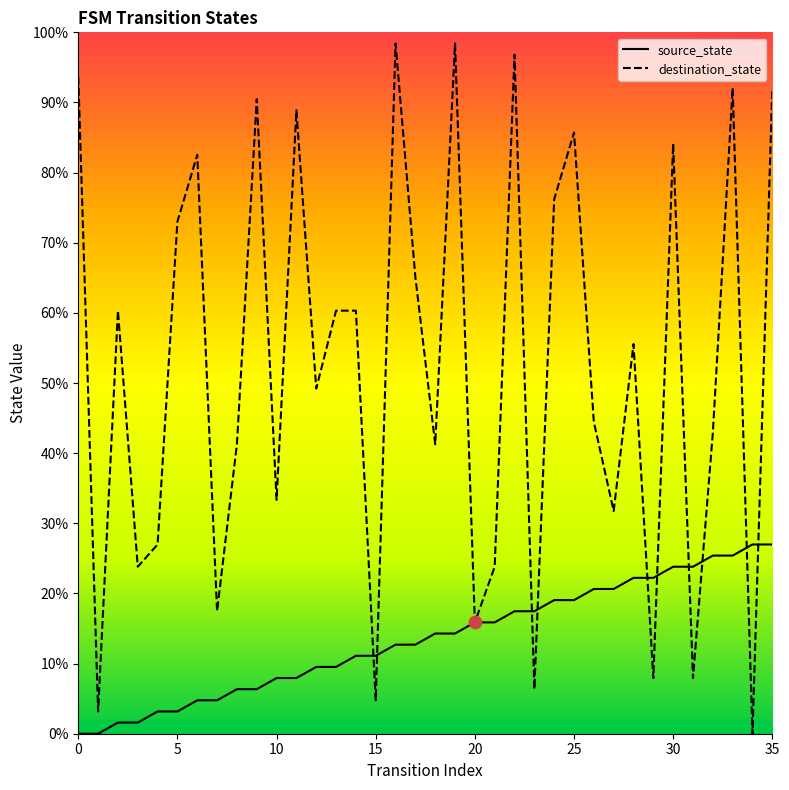

Which series contains the lowest Y value?

source_state